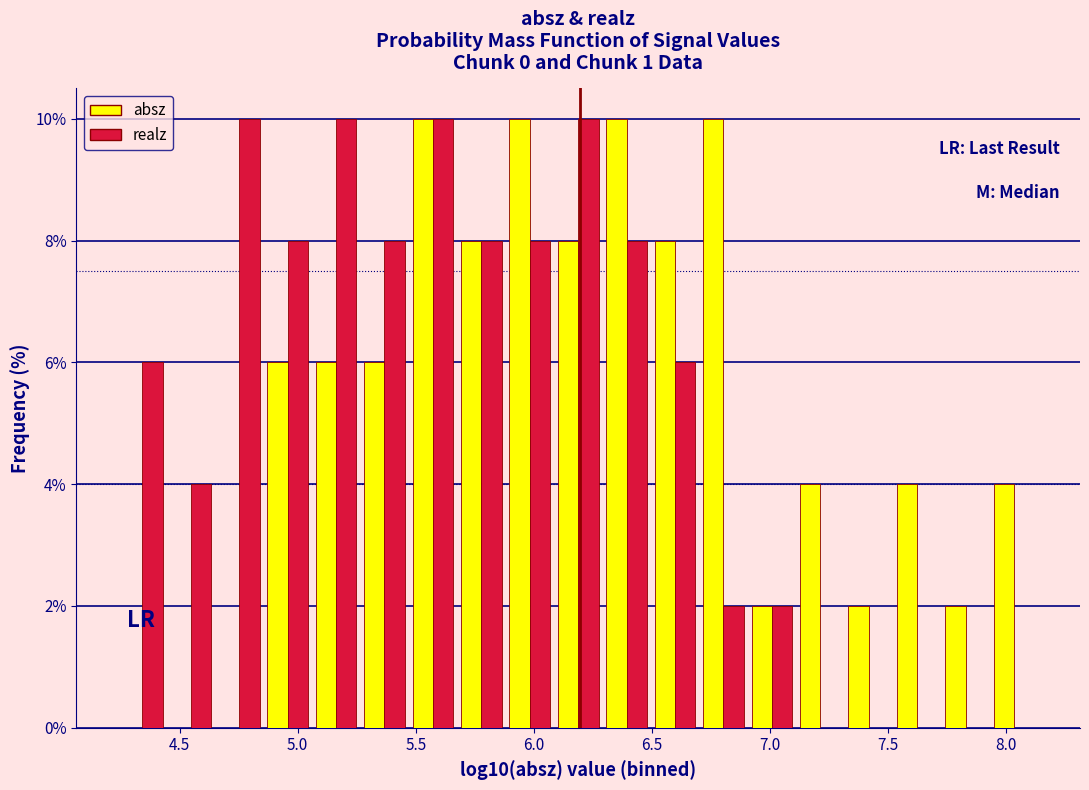

Reading left to right, transcribe this chart: for each range on the x-axis, give the height of each series' bar. Neither the bar edges nor the heights are printed on the chart, so give them approximately, as read against the axes.

4.25 to 4.45: absz=0	realz=6
4.45 to 4.65: absz=0	realz=4
4.65 to 4.85: absz=0	realz=10
4.85 to 5.05: absz=6	realz=8
5.05 to 5.25: absz=6	realz=10
5.25 to 5.45: absz=6	realz=8
5.45 to 5.70: absz=10	realz=10
5.70 to 5.90: absz=8	realz=8
5.90 to 6.10: absz=10	realz=8
6.10 to 6.30: absz=8	realz=10
6.30 to 6.50: absz=10	realz=8
6.50 to 6.70: absz=8	realz=6
6.70 to 6.90: absz=10	realz=2
6.90 to 7.10: absz=2	realz=2
7.10 to 7.30: absz=4	realz=0
7.30 to 7.50: absz=2	realz=0
7.50 to 7.75: absz=4	realz=0
7.75 to 7.95: absz=2	realz=0
7.95 to 8.15: absz=4	realz=0